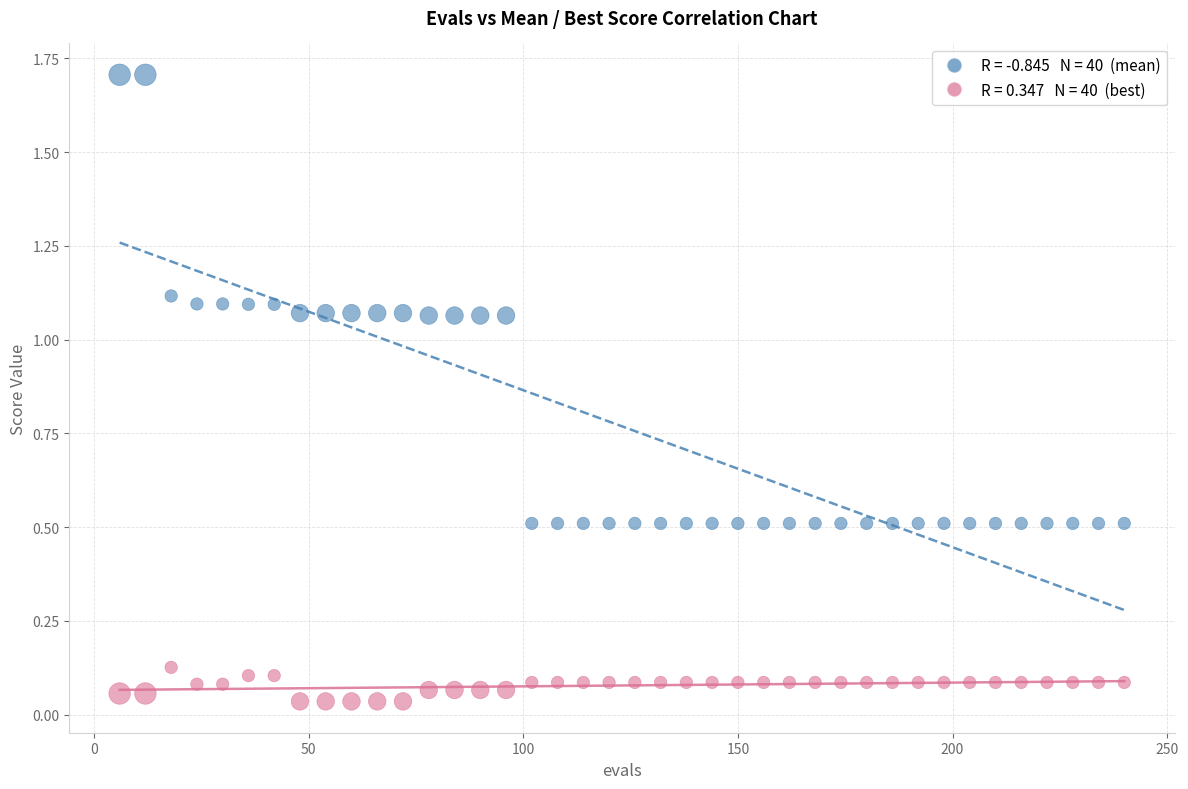

Across all data points, what is the range of X values (max minus min)?

234.0